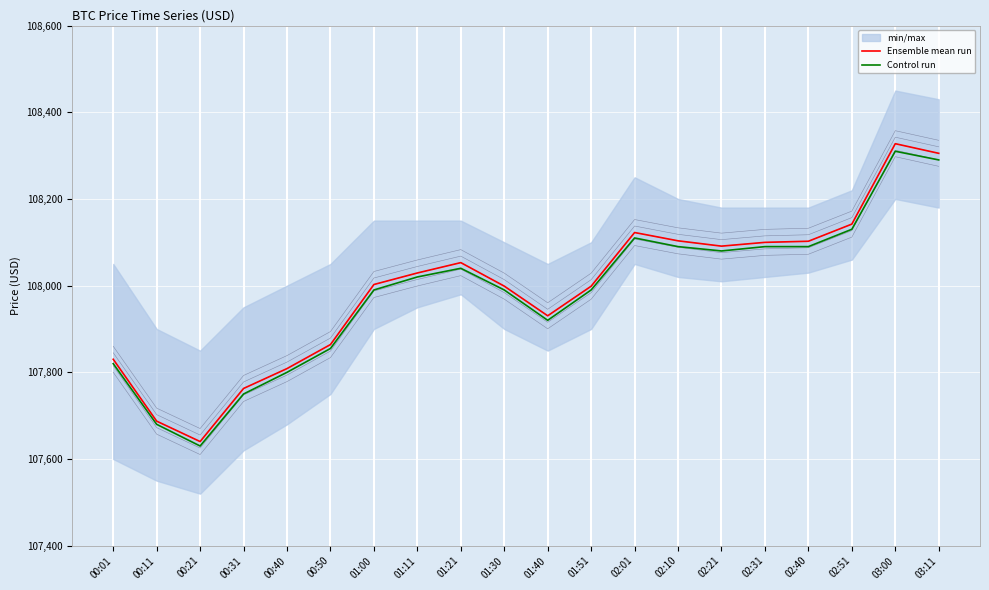

How many interior local valleys does the Control run series have?

3